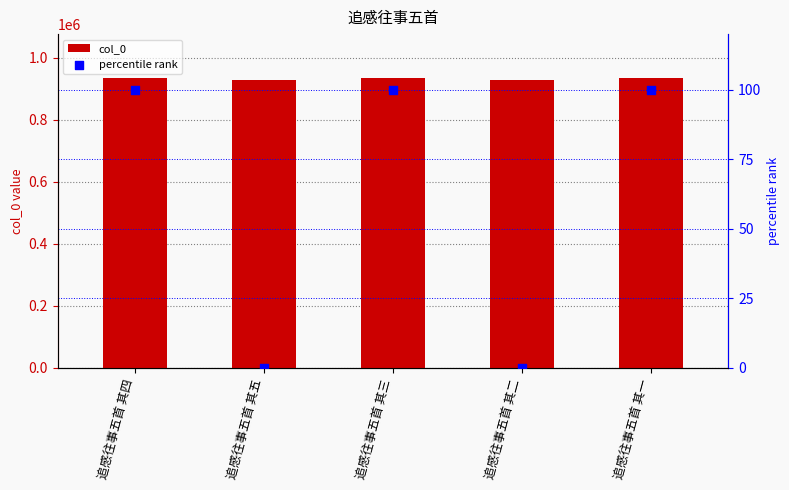

What are all the series names shown in the legend?

col_0, percentile rank